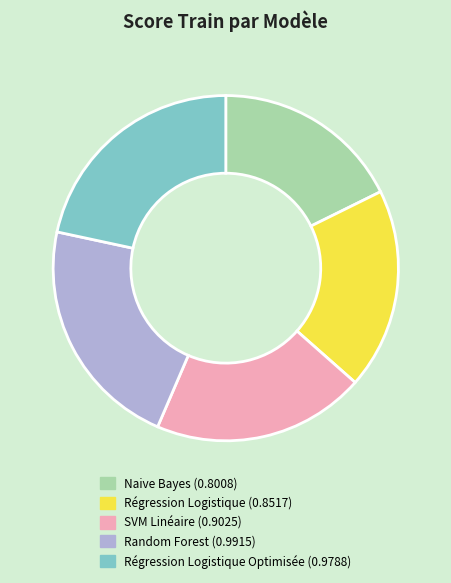

Is there a majority slice in this chart?

No